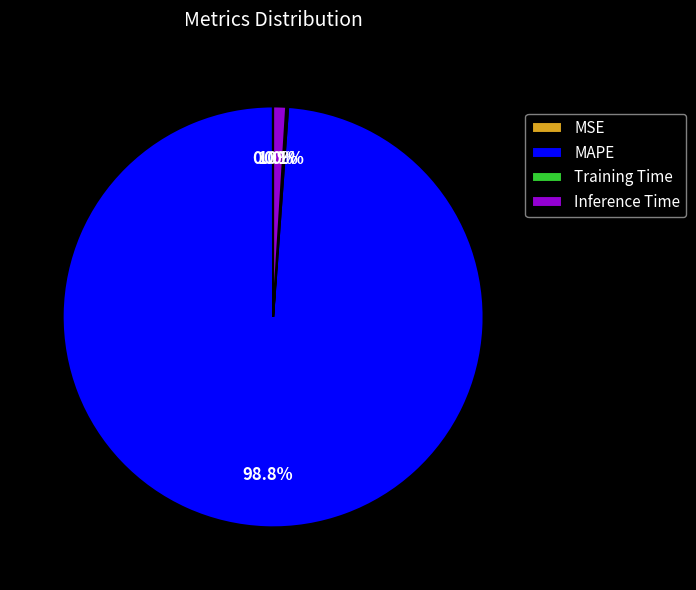

Which category has the biggest portion of the pie?

MAPE